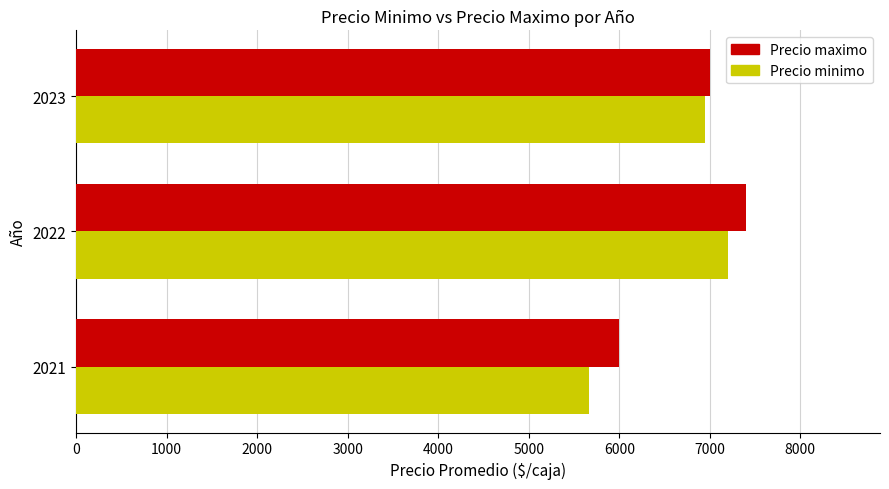

At which category is the sum across all series the highest?

2022